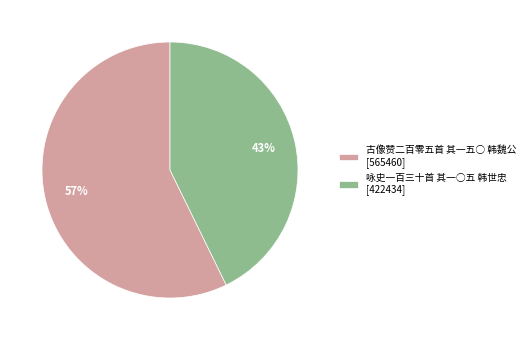

What is the ratio of the value at 古像赞二百零五首 其一五○ 韩魏公 [565460] to the value at 咏史一百三十首 其一○五 韩世忠 [422434]?

1.3